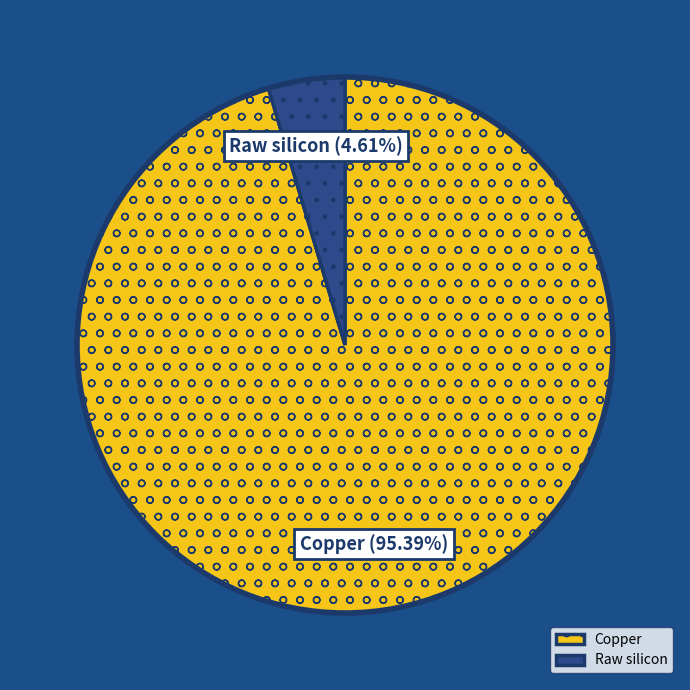

Rank the categories by value from highest to lowest.

Copper, Raw silicon